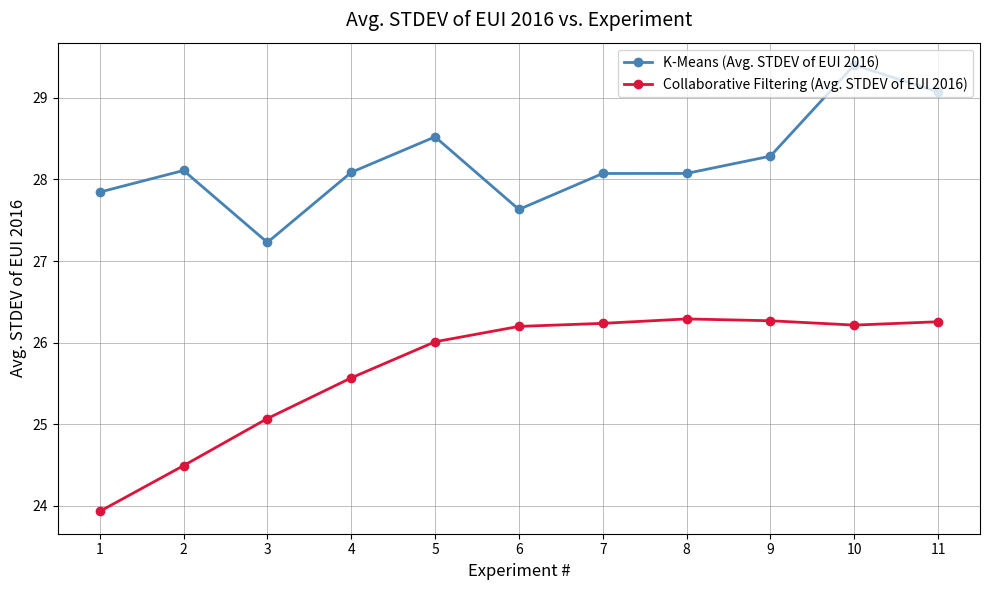

At how many categories does at least one series exceed 26?

11